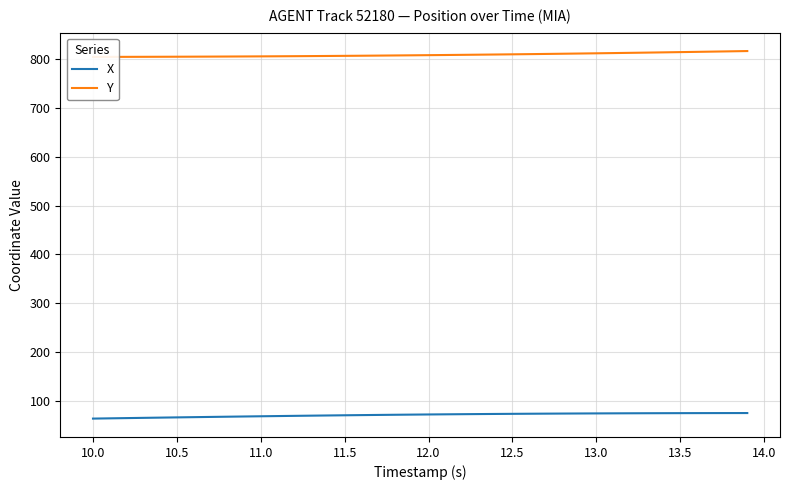

What position from the left is 14.0?

10